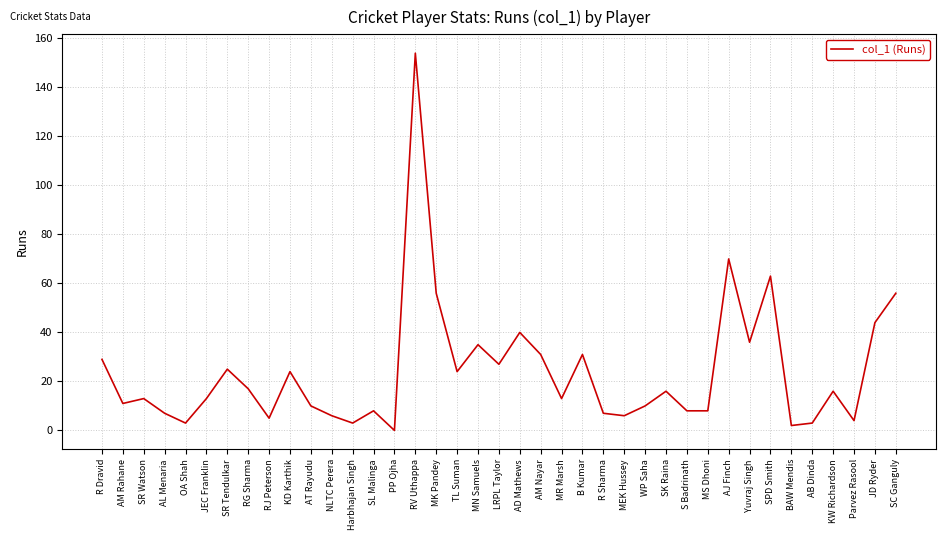

What position from the right is MS Dhoni?

10